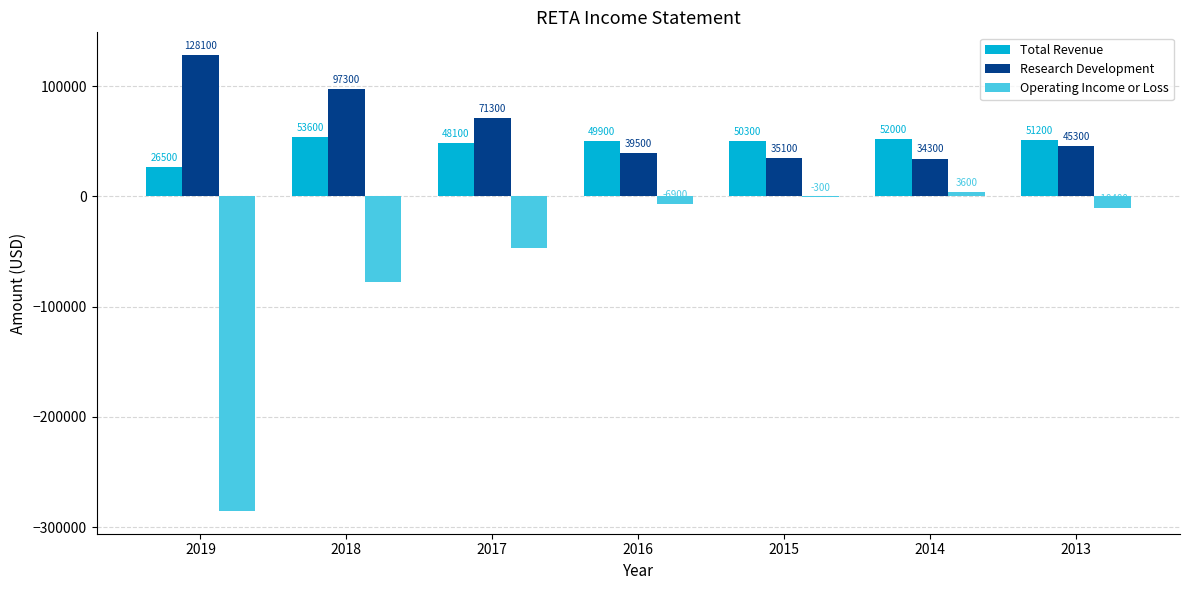

What is the sum of the Research Development values at 2015 and 2013?

80400